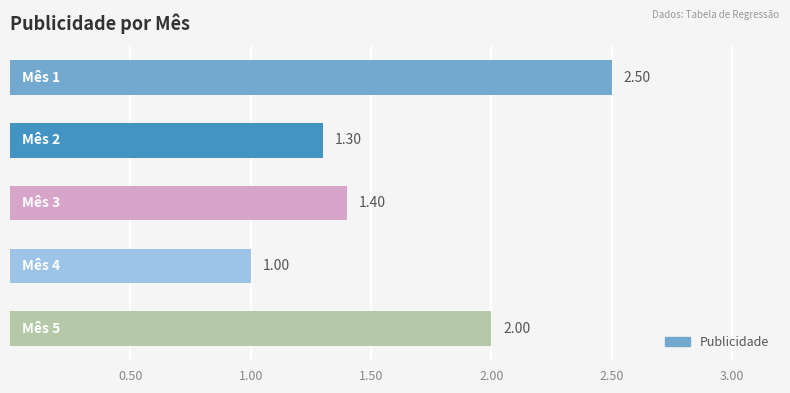

What is the sum of all values?

8.2